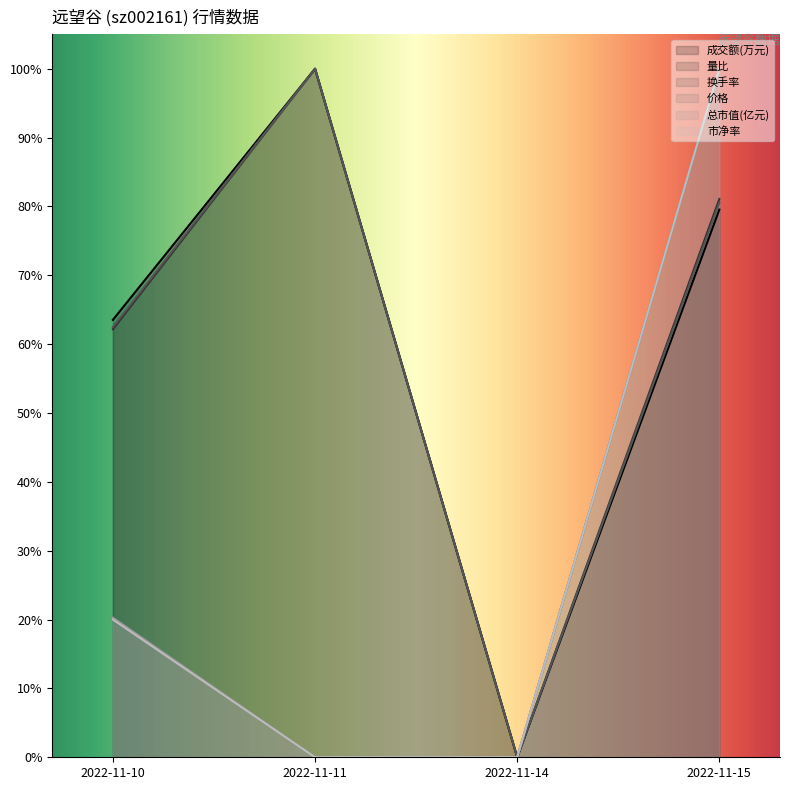

True or false: 量比 has a value of 0.8 at 2022-11-15.

True